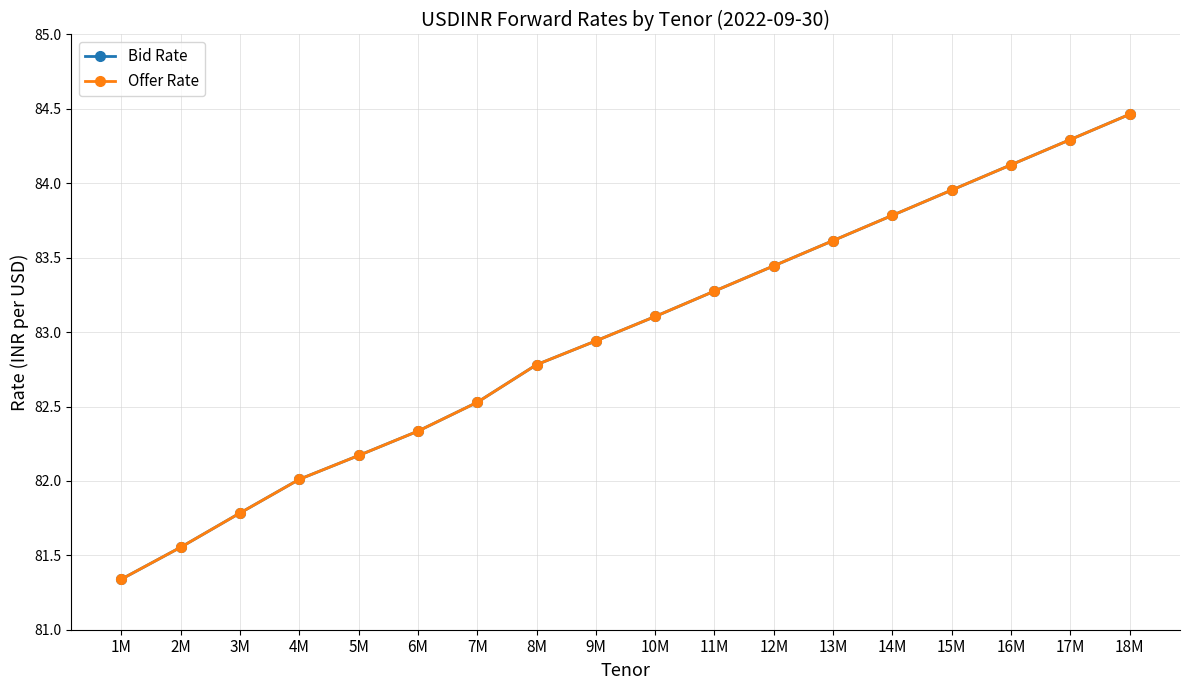

Does the chart have visible grid lines?

Yes